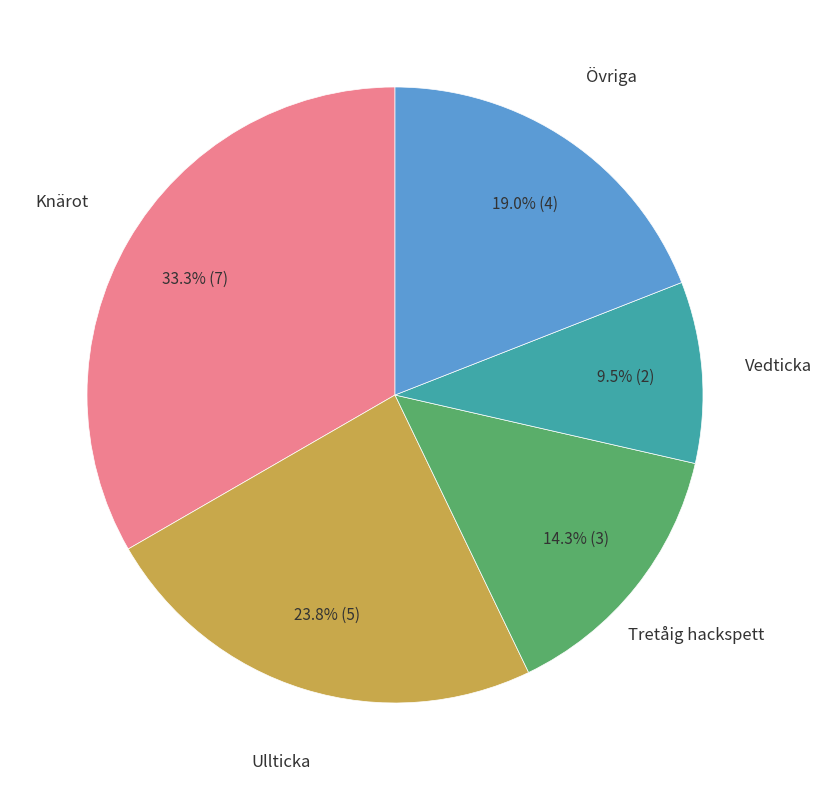

Is there a majority slice in this chart?

No